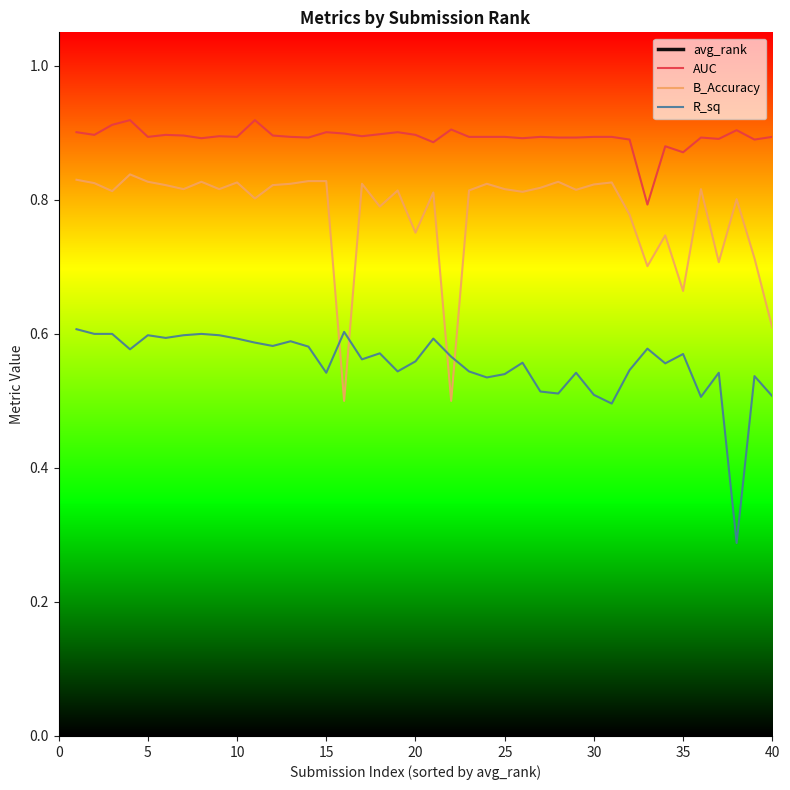

True or false: AUC has more than 0 points higher than both neighbors.

True